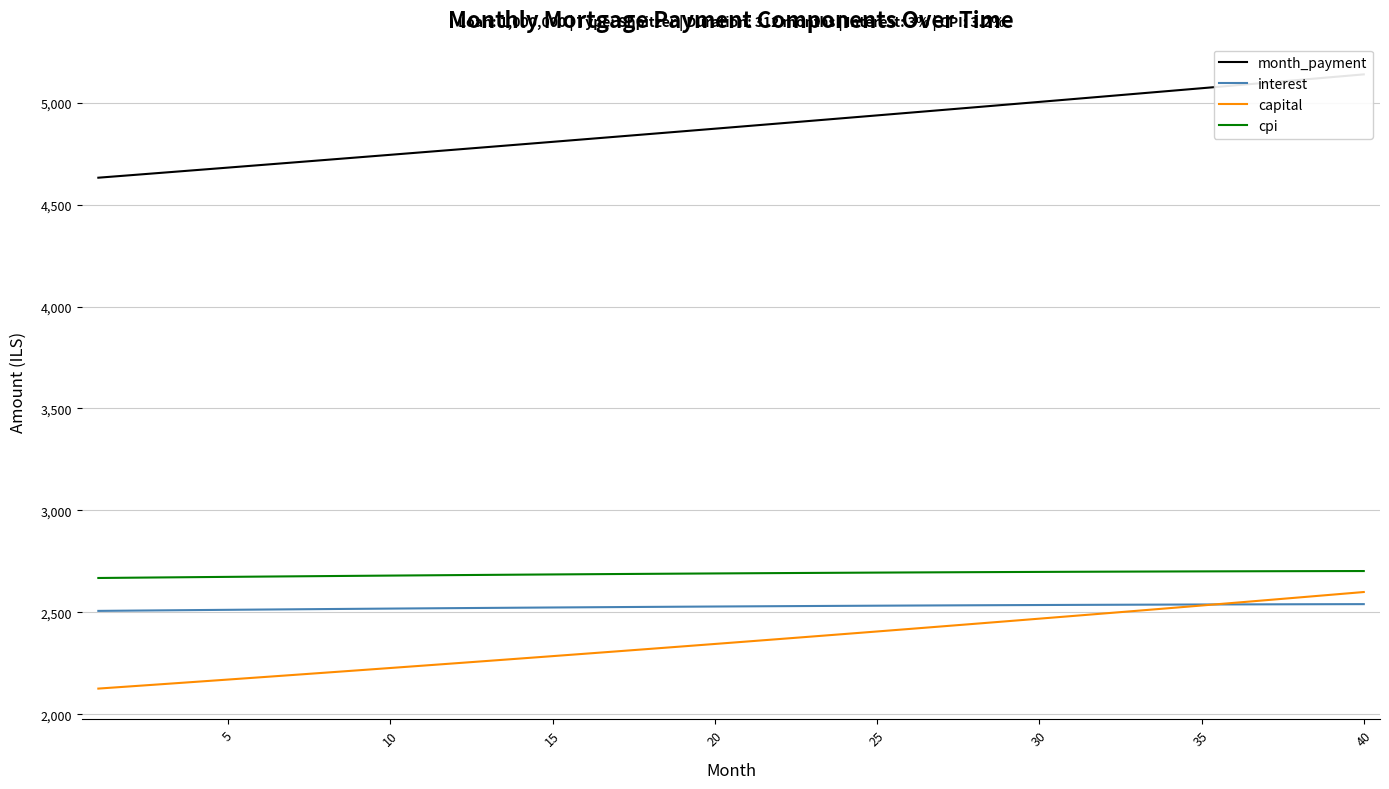

At how many categories does at least one series exceed 2899?

40